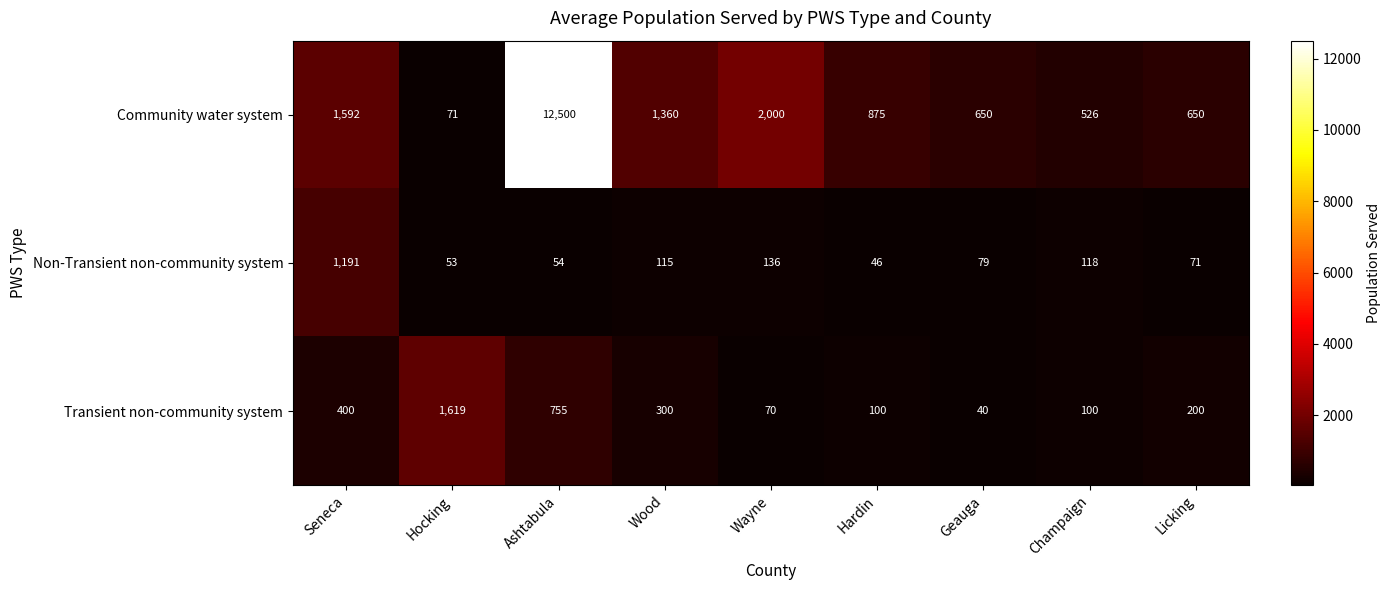

Read the Community water system value at Hocking, to the nearest 100.

100